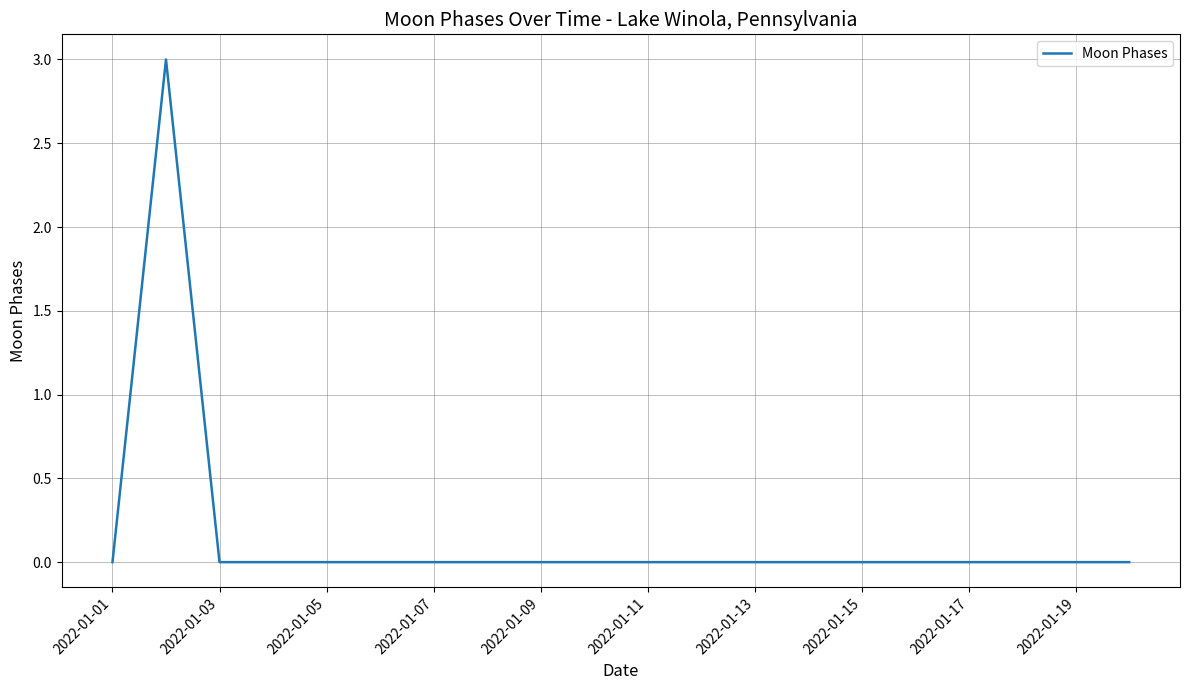

What is the maximum value shown in the chart?

3